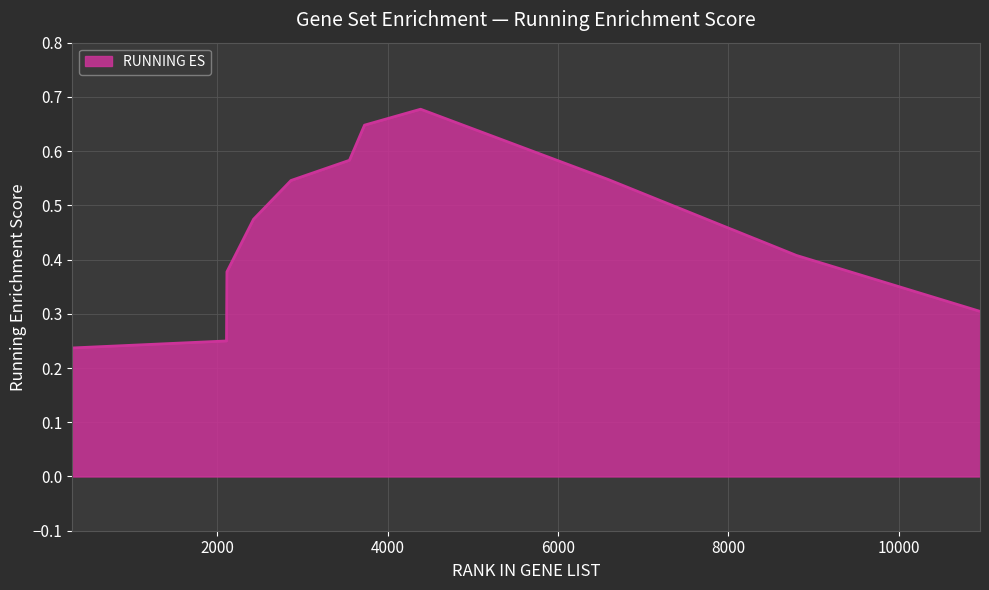

Which label corresponds to the largest value in the chart?

4388